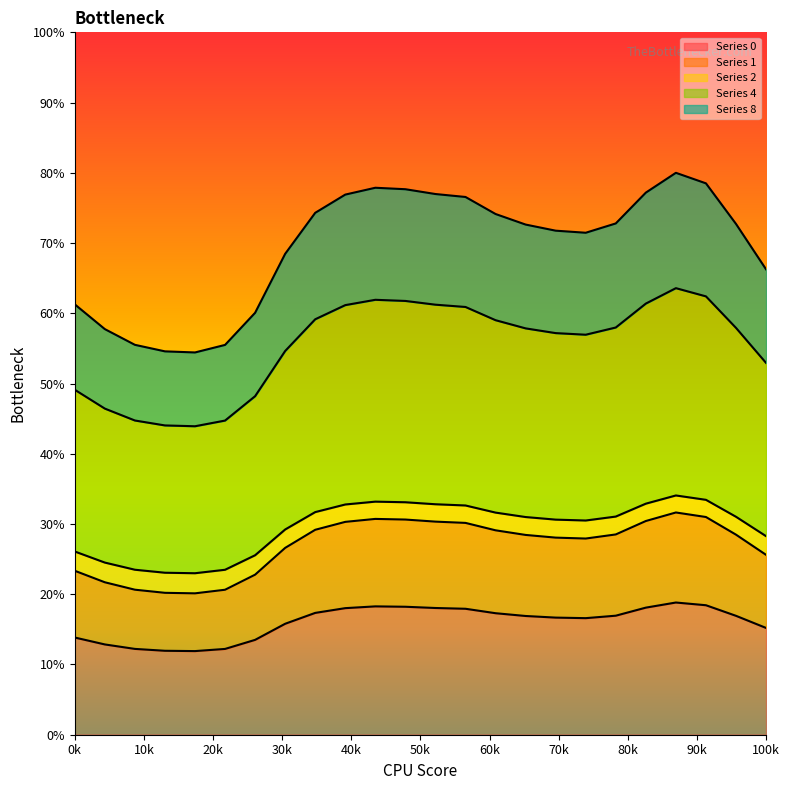

What is the highest value of the Series 0 series?

18.8